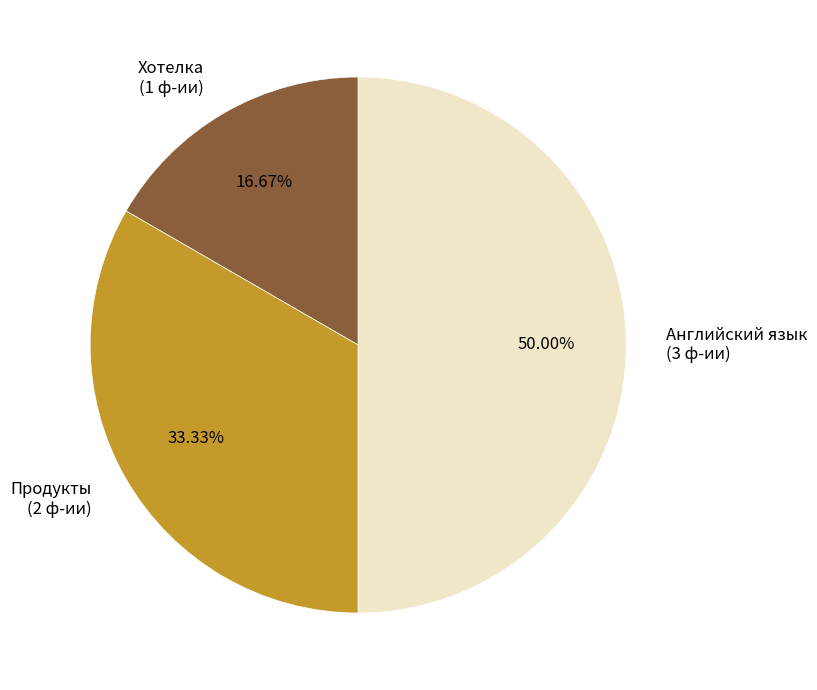

Between Хотелка and Английский язык, which is larger?

Английский язык